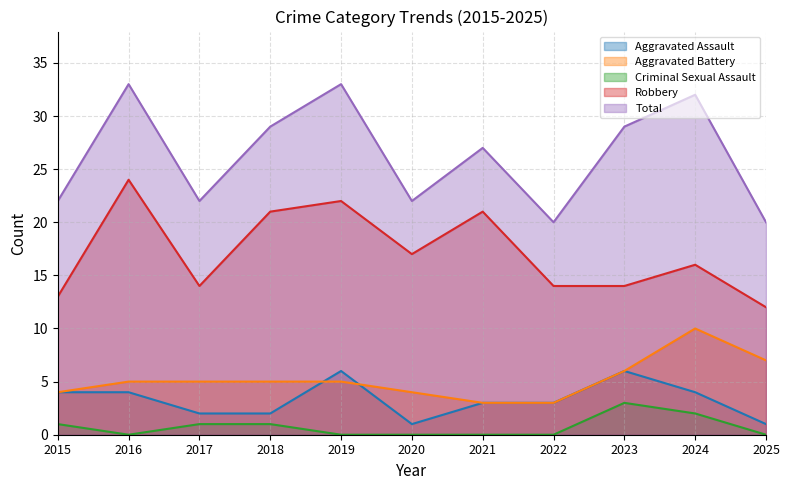

True or false: Aggravated Battery and Criminal Sexual Assault intersect in this chart.

False